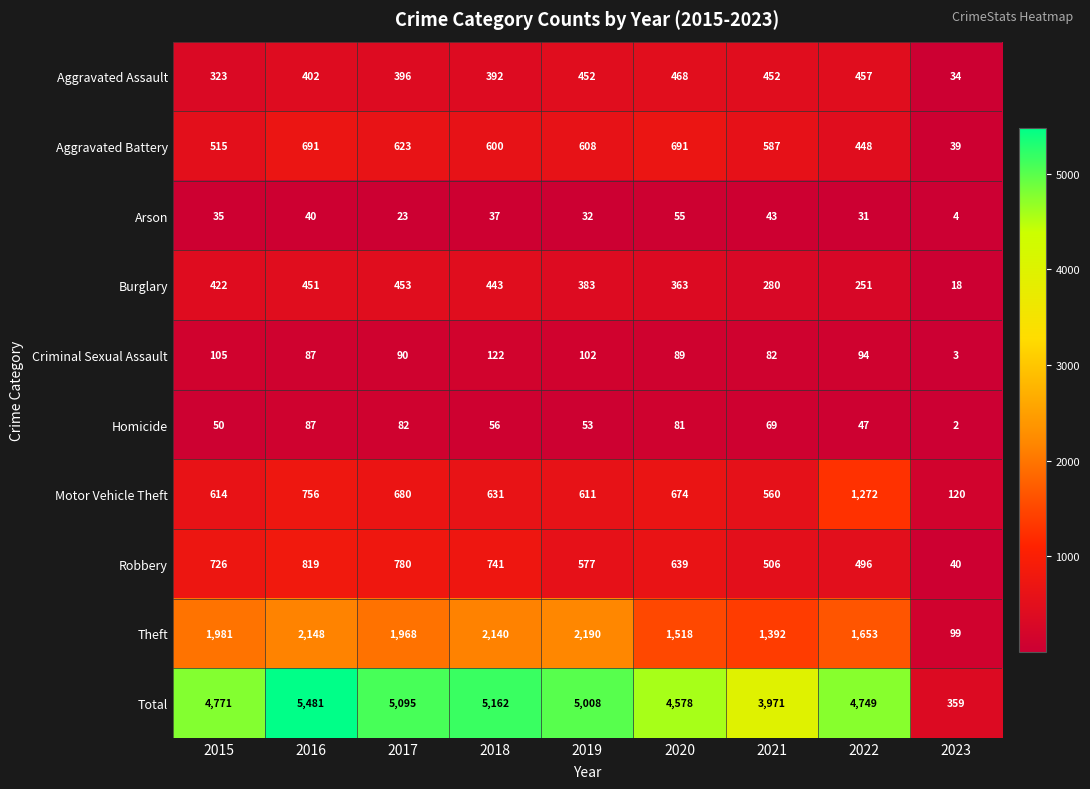

Between 2015 and 2022, which series saw the biggest shift?

Motor Vehicle Theft